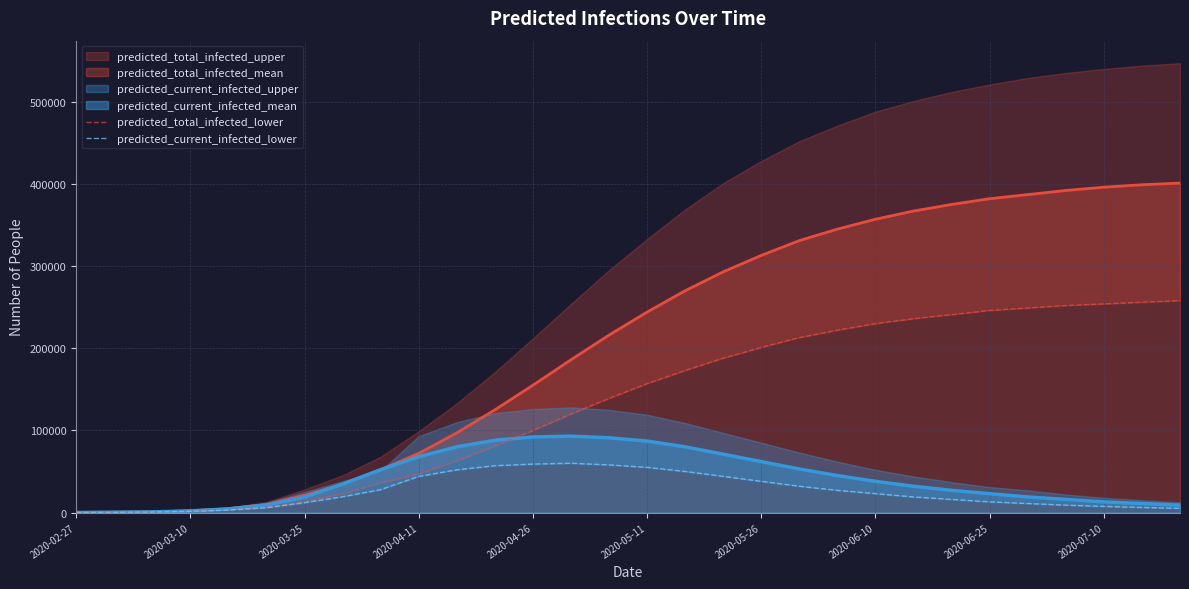

The predicted_total_infected_lower series shows 44 at 2020-02-27. True or false?

False